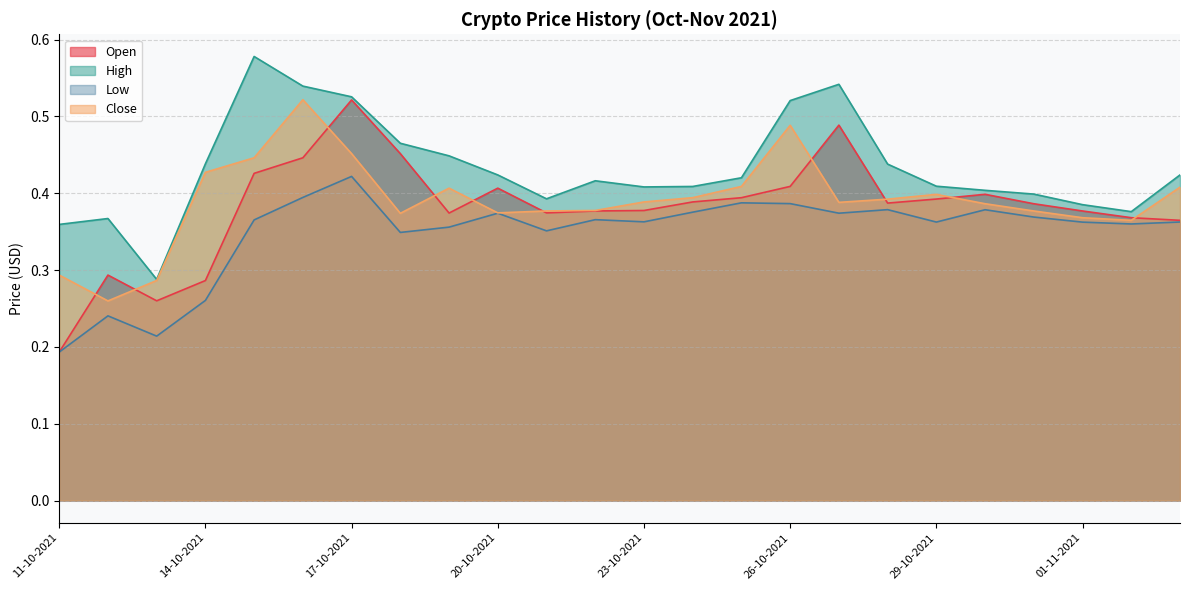

What is the difference between the second highest and second lowest values in the Low series?

0.2